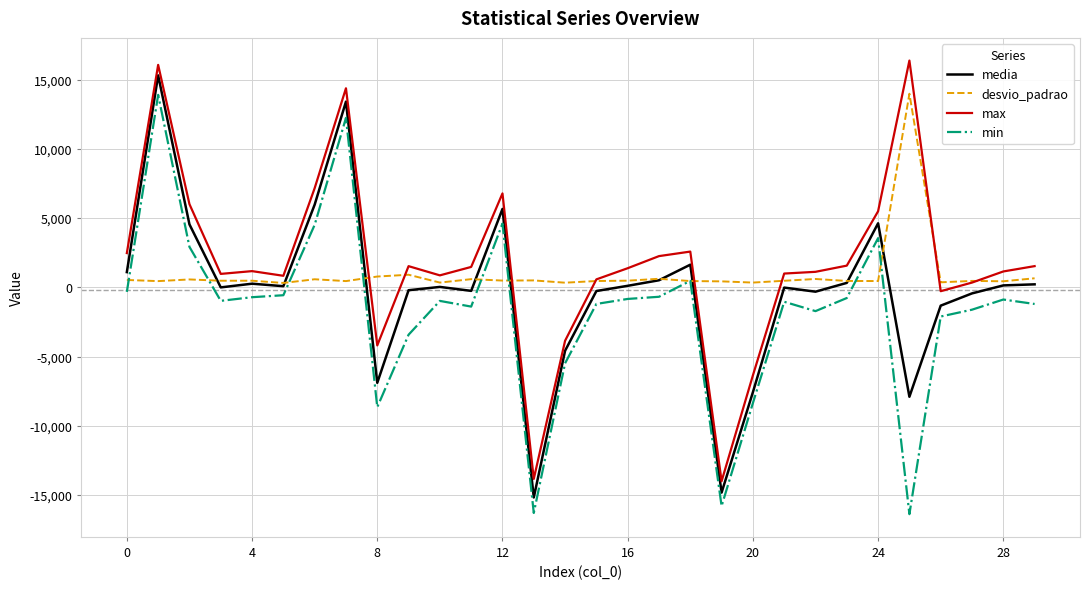

Rank the series by their average value, from lowest to highest.

min, media, desvio_padrao, max